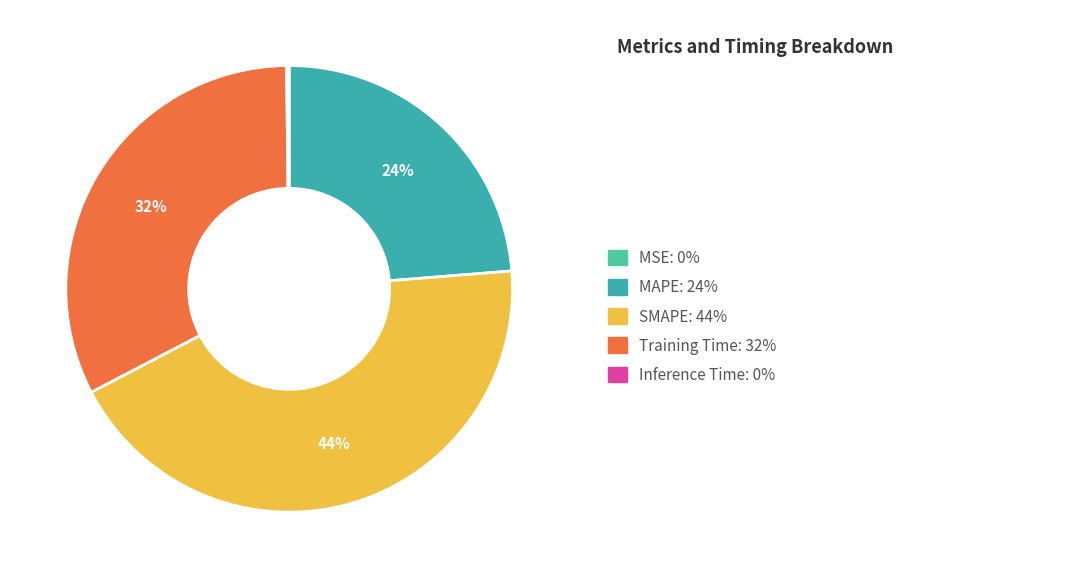

Count the number of slices in the pie.

5